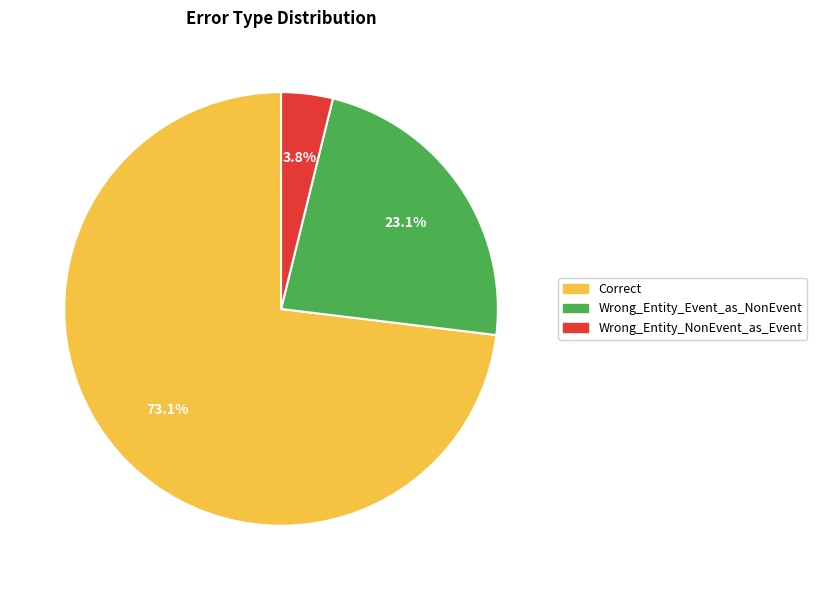

The Wrong_Entity_NonEvent_as_Event slice represents 4% of the pie. True or false?

True